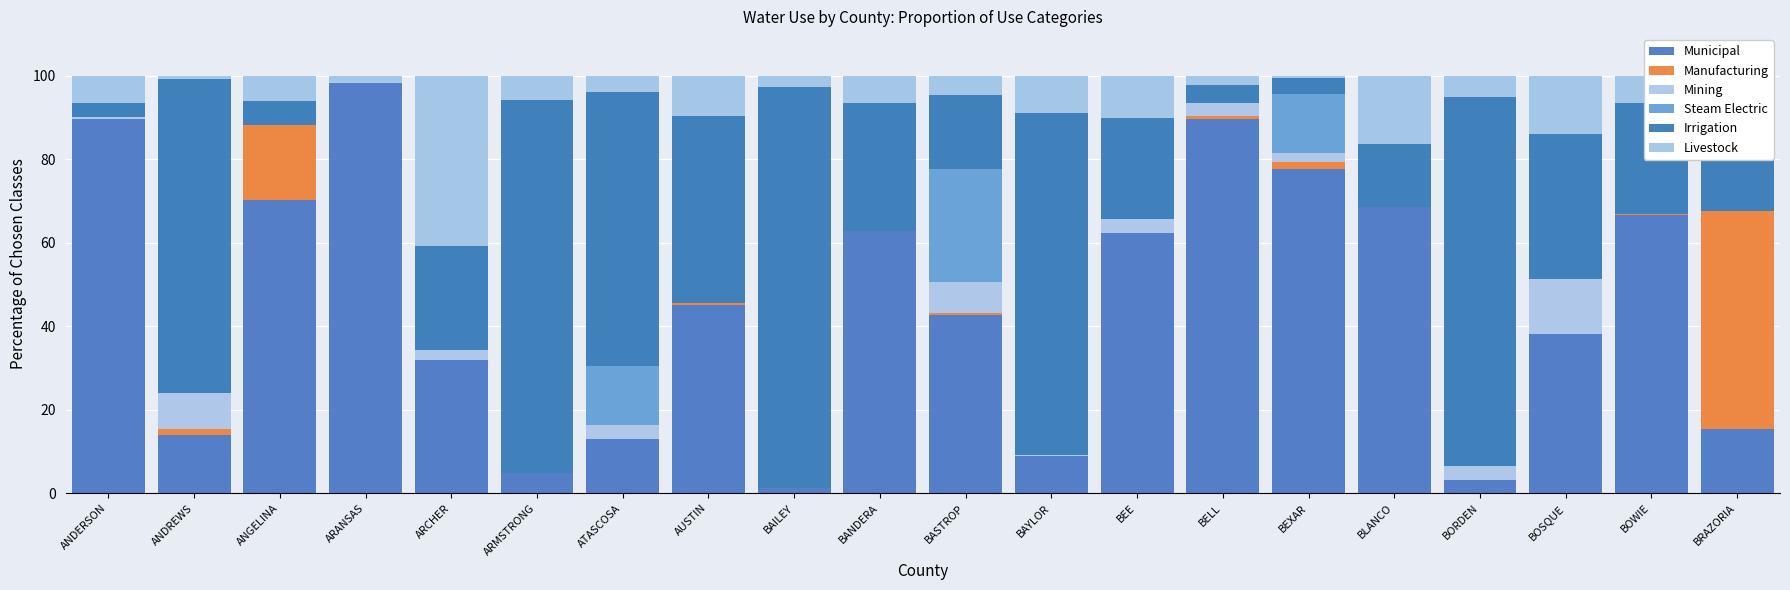

At which category is the sum across all series the highest?

ATASCOSA